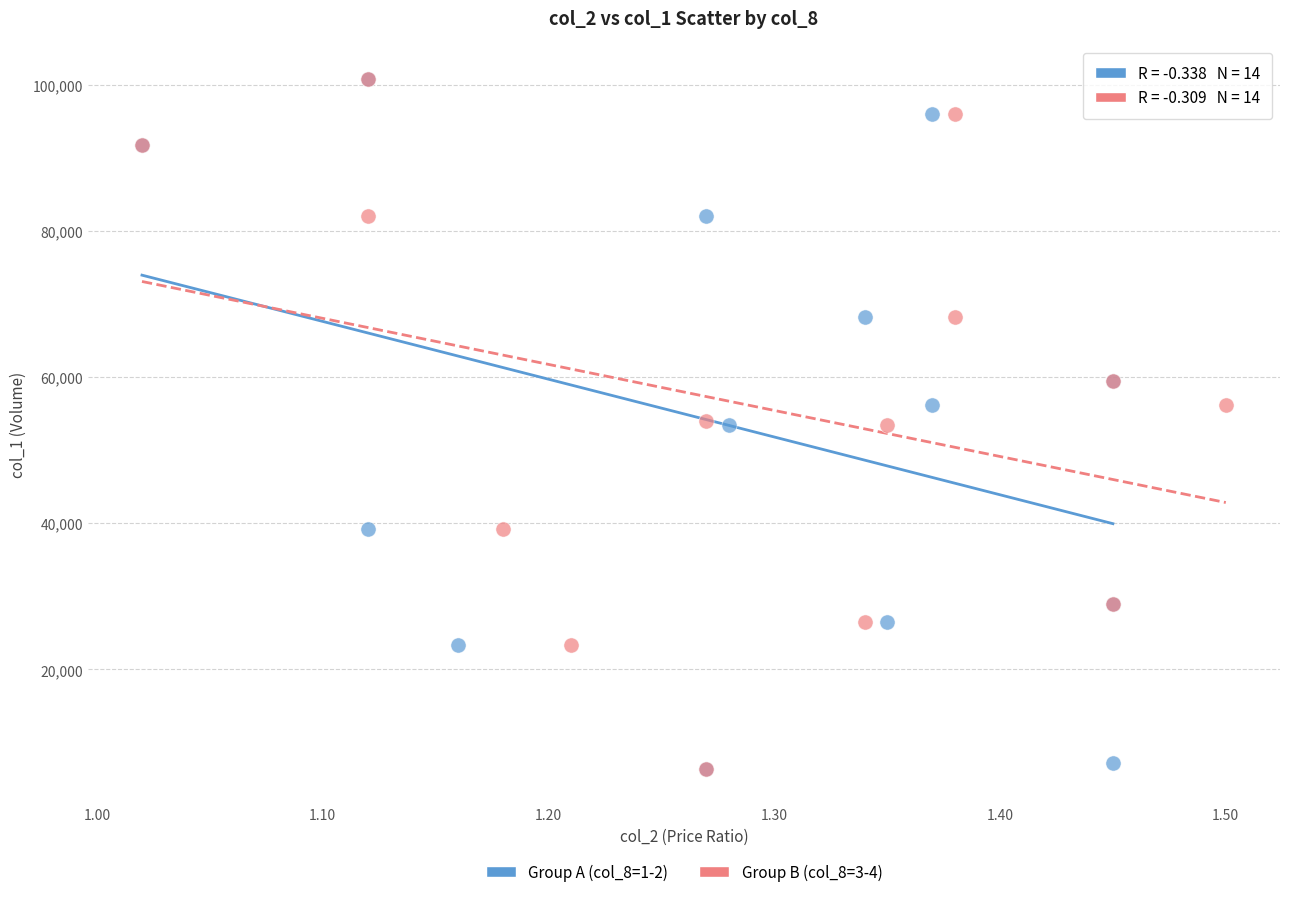

What are all the series names shown in the legend?

Group A (col_8=1-2), Group B (col_8=3-4)